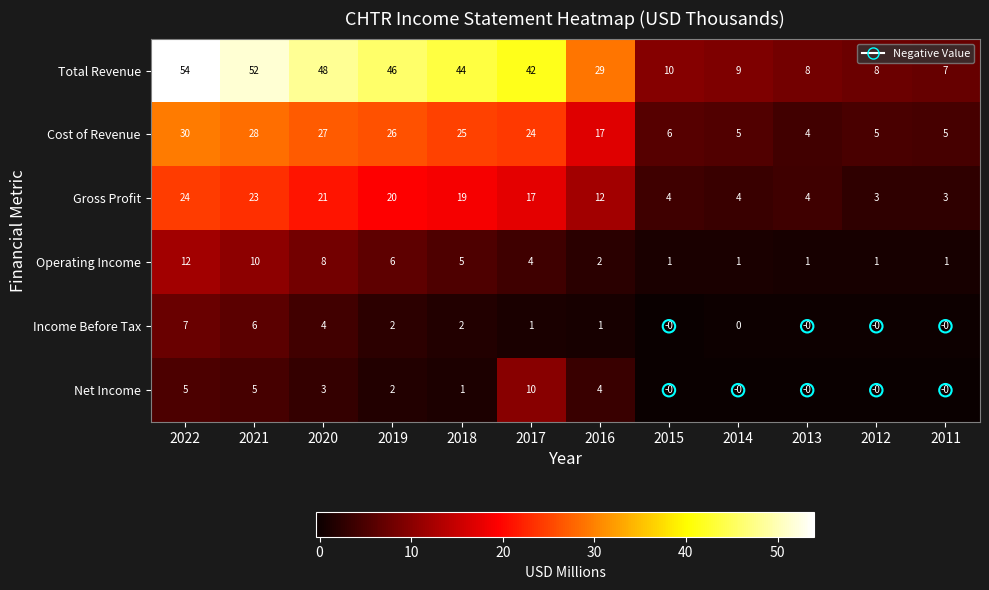

The Income Before Tax series shows -4 at 2012. True or false?

False